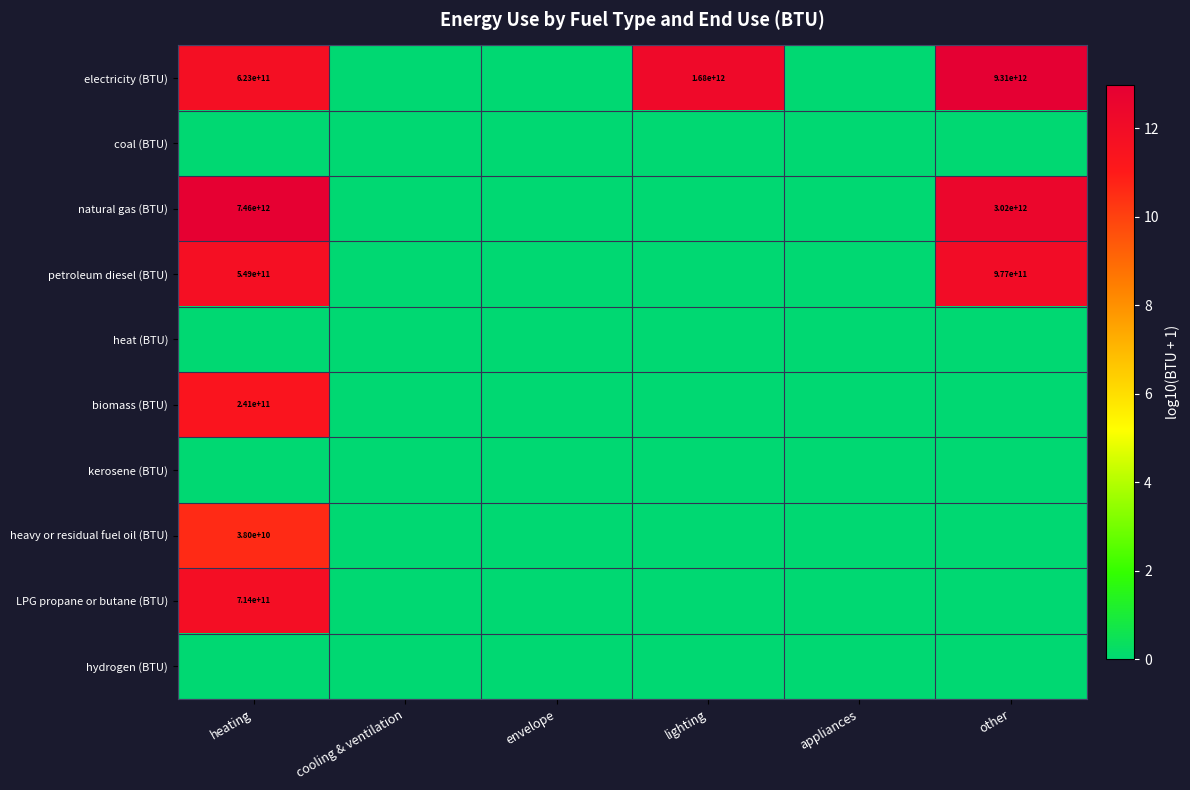

True or false: electricity (BTU) has a value of 1680000000000 at lighting.

True